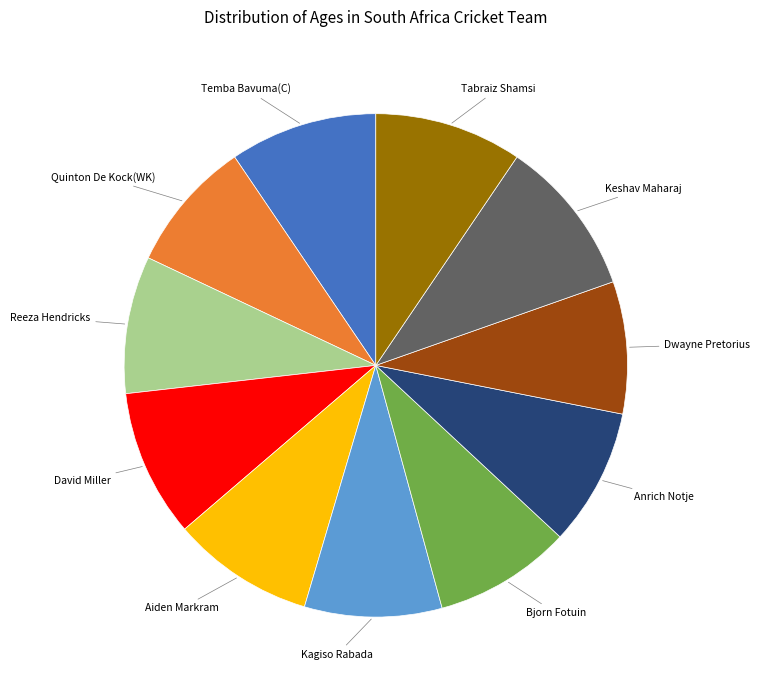

Is there a majority slice in this chart?

No